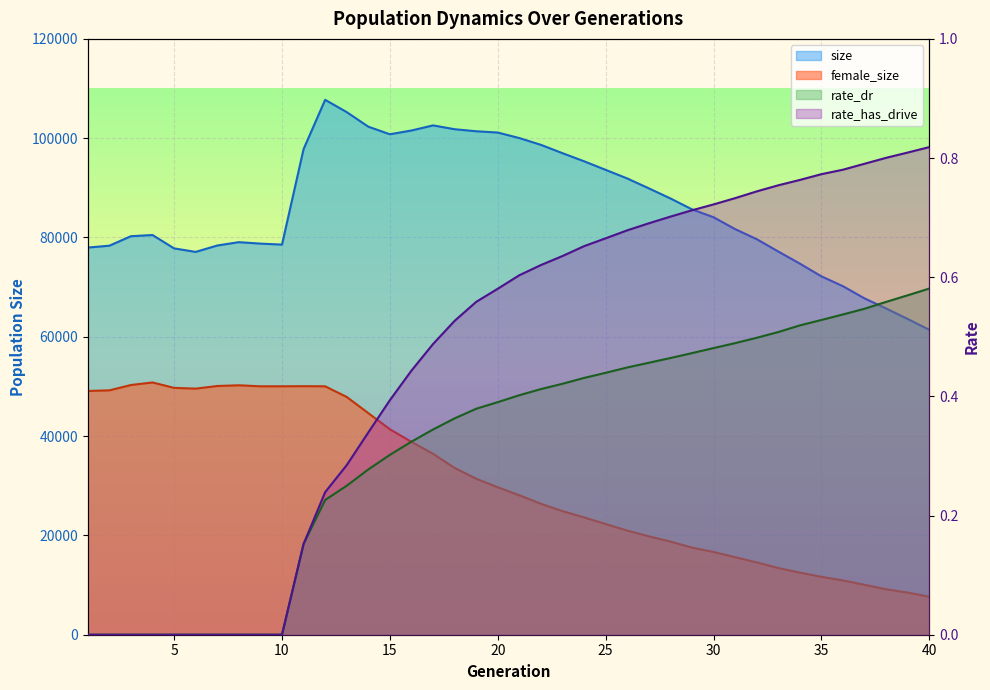

How many lines are shown in the chart?

4